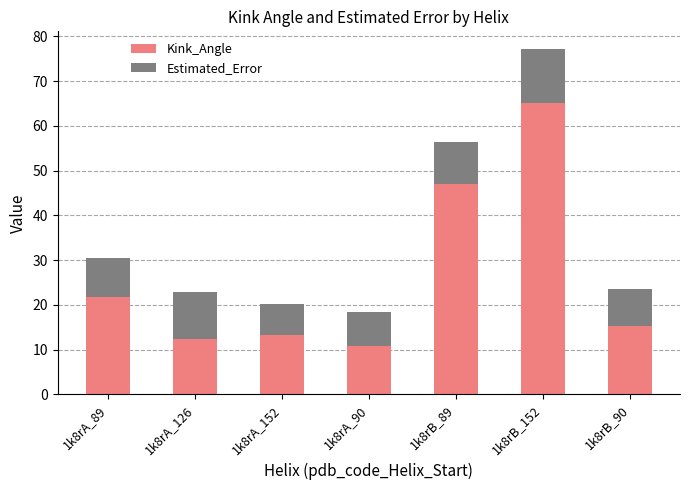

How many categories are shown in the chart?

7